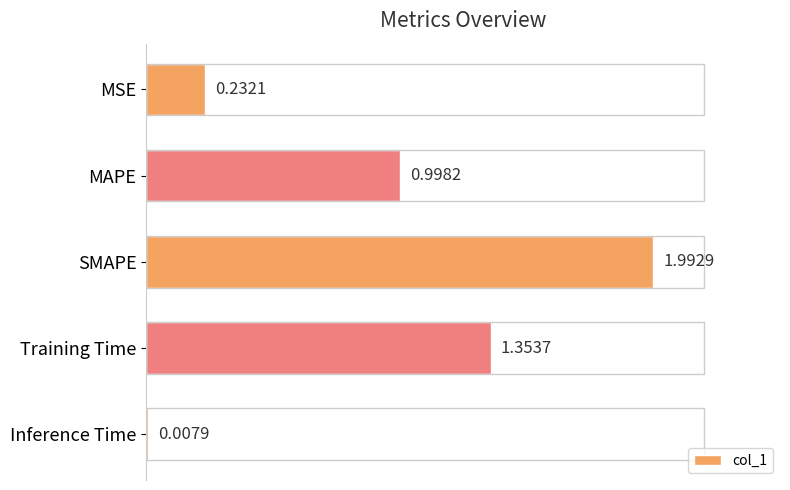

Where is the data nearest to the value 1?

MAPE